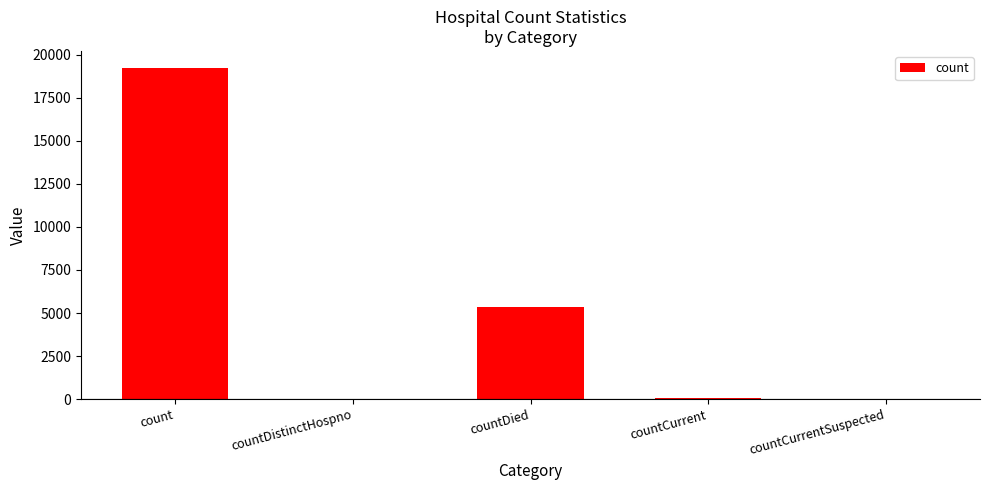

What is the average value?

4931